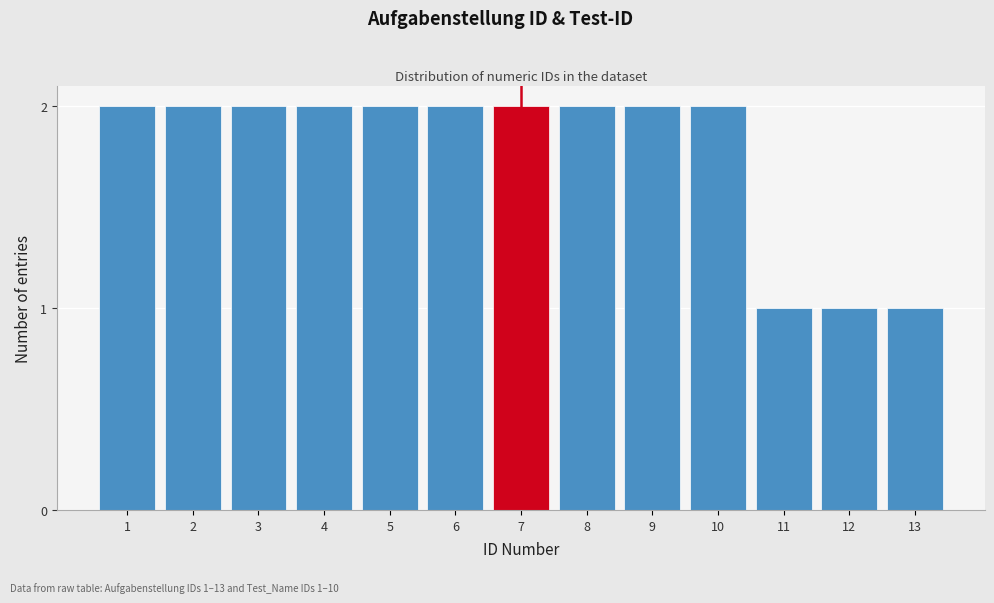

Reading left to right, what are all the values shown in this chart?

1=2	2=2	3=2	4=2	5=2	6=2	7=2	8=2	9=2	10=2	11=1	12=1	13=1